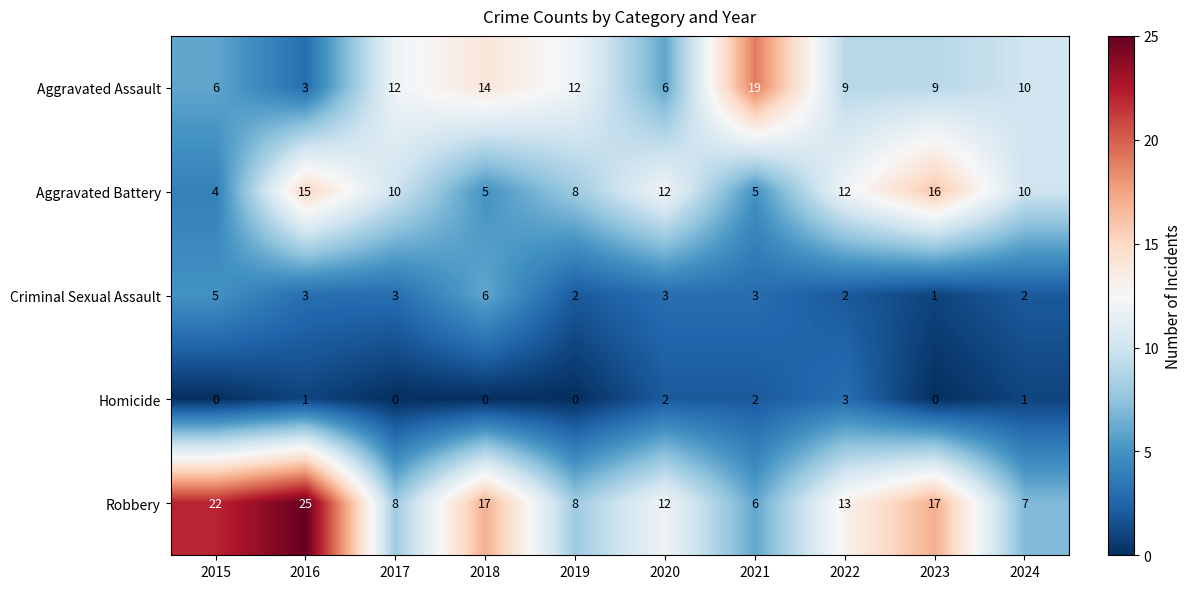

True or false: Aggravated Battery has a value of 9 at 2018.

False